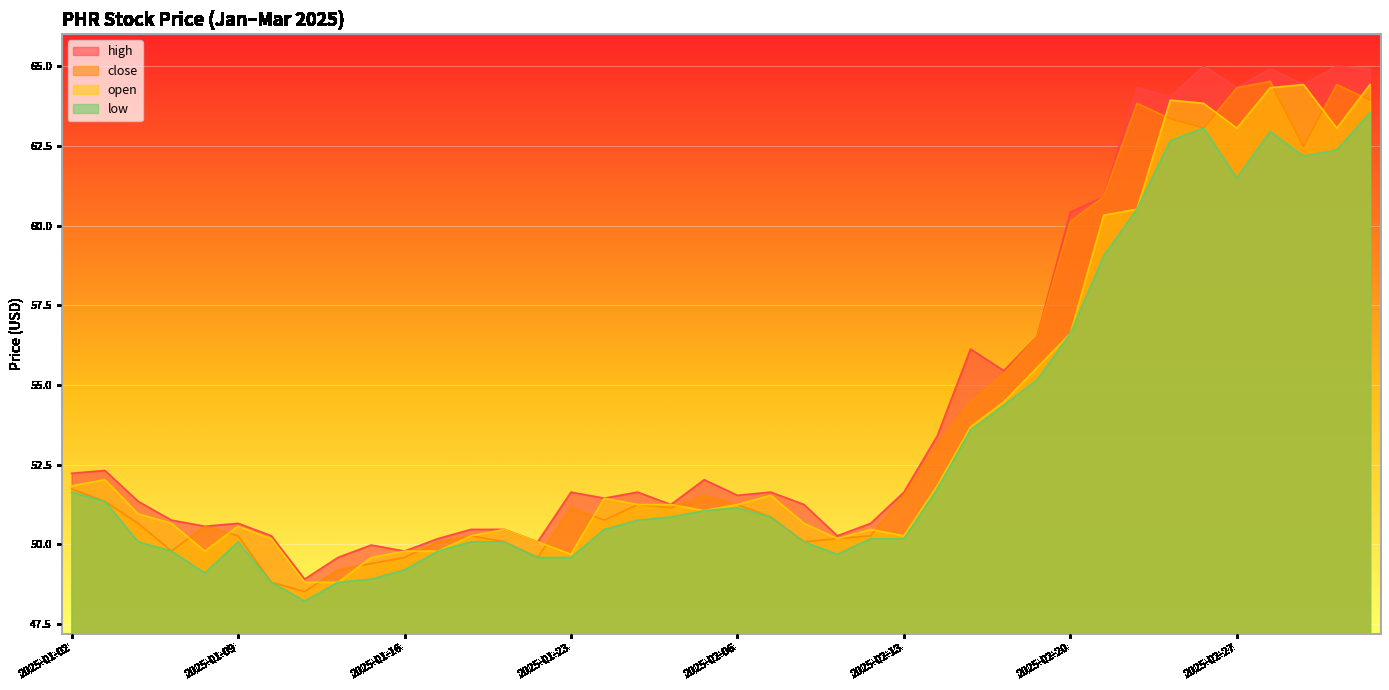

What is the spread (max minus min) of values at 2025-03-04?

2.6